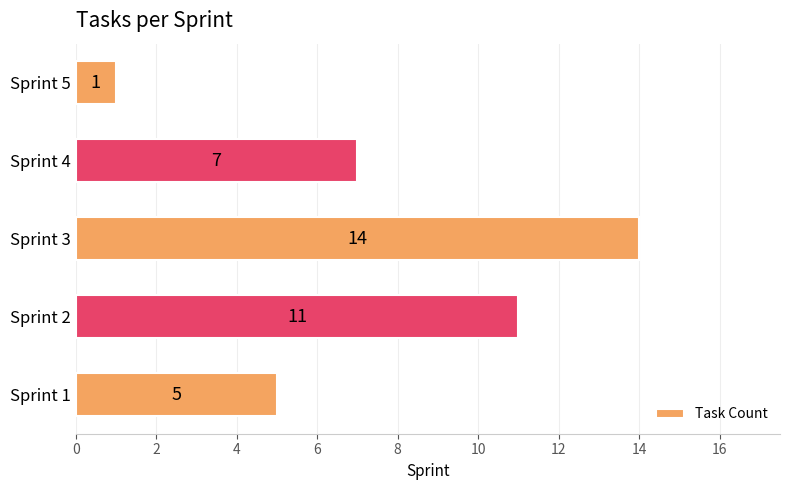

What is the difference between the values at Sprint 2 and Sprint 3?

3